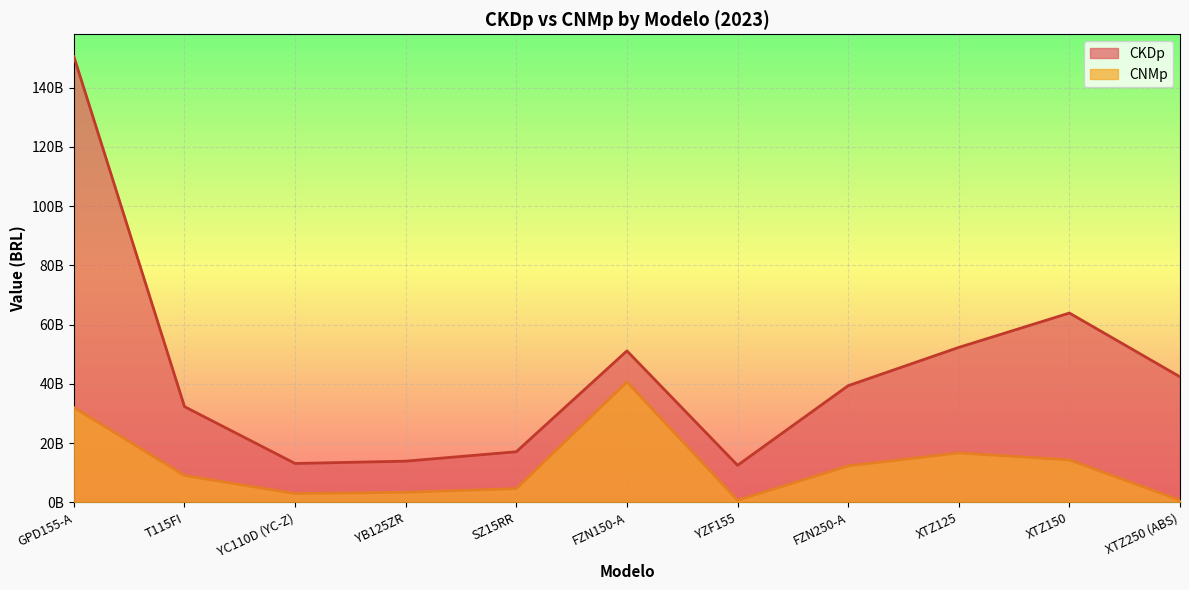

Reading left to right, extract all data points from this chart.

CKDp: 150493718623.2	32299422994.8	13106146311.0	13885315163.2	17065475210.8	51128201720.6	12481798704.0	39372585017.9	52296608297.3	63900508923.0	42367058910.0
CNMp: 32012155738.8	9052170378.3	2952544237.1	3385232949.0	4605603823.5	40648388957.1	684410469.2	12297009338.8	16667294774.3	14304373367.7	712810850.4